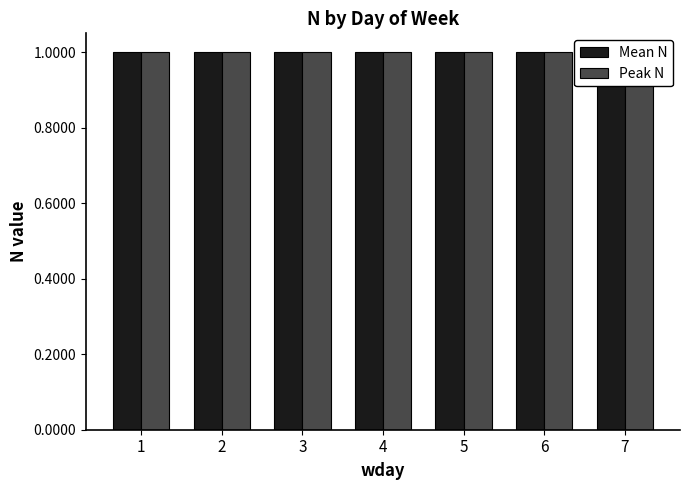

Read the Mean N value at 7.

1.0